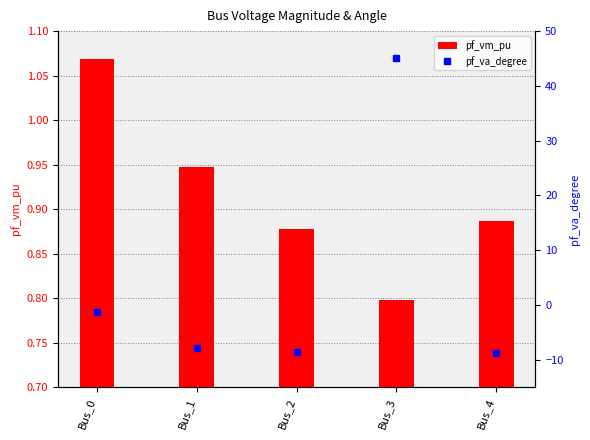

Which series has the largest total across all categories?

pf_va_degree